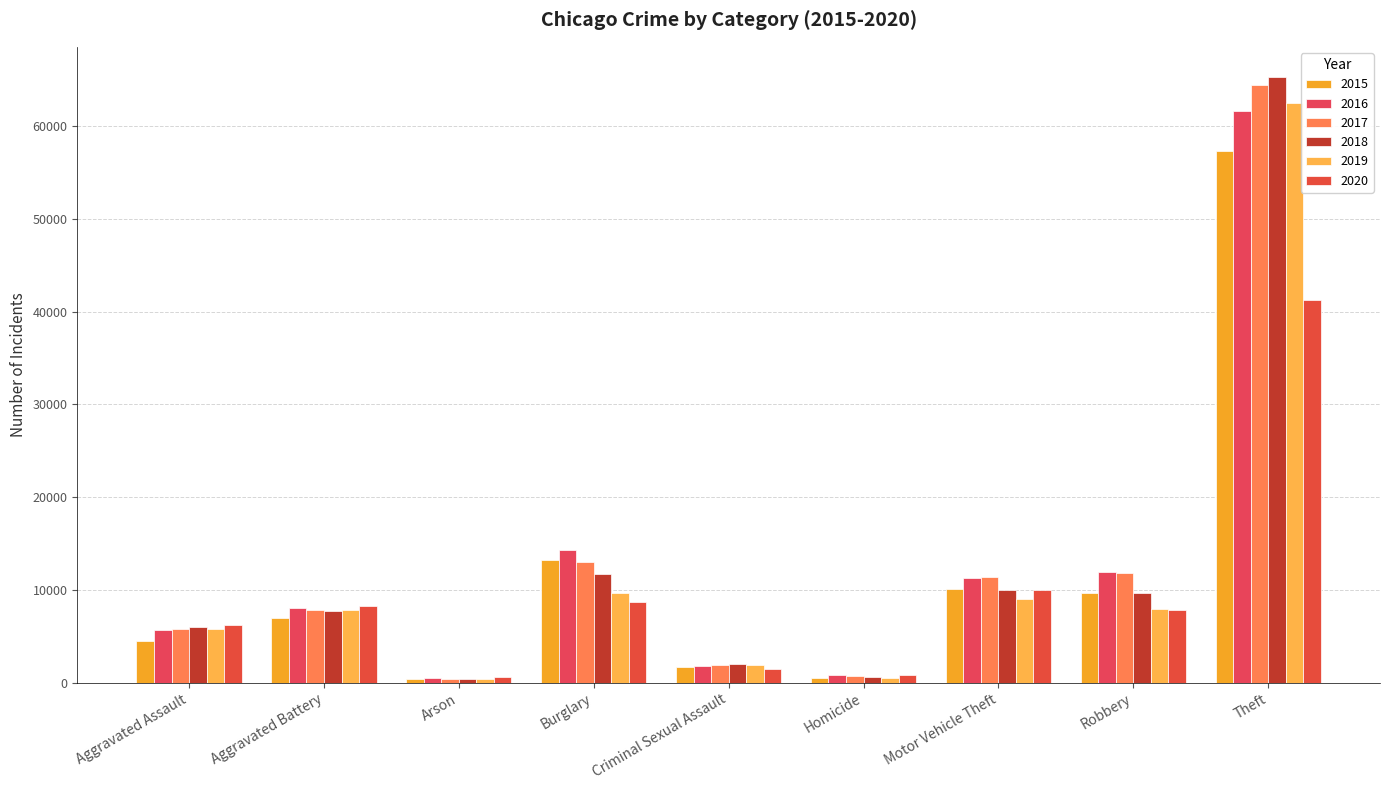

What value does the 2016 series have at Motor Vehicle Theft?

11286